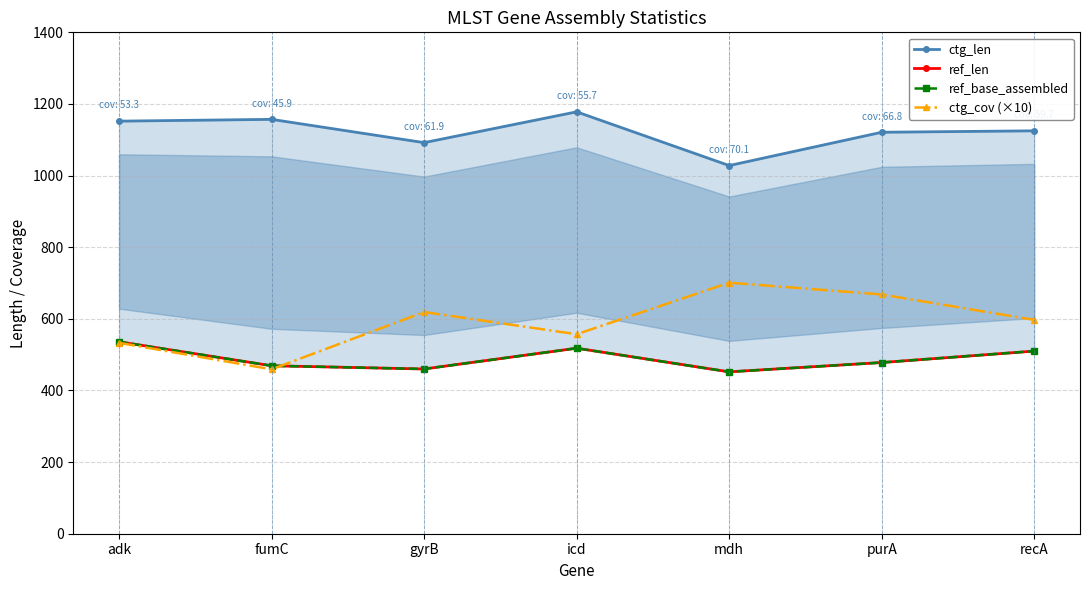

Is this an area chart (filled region under the line)?

No